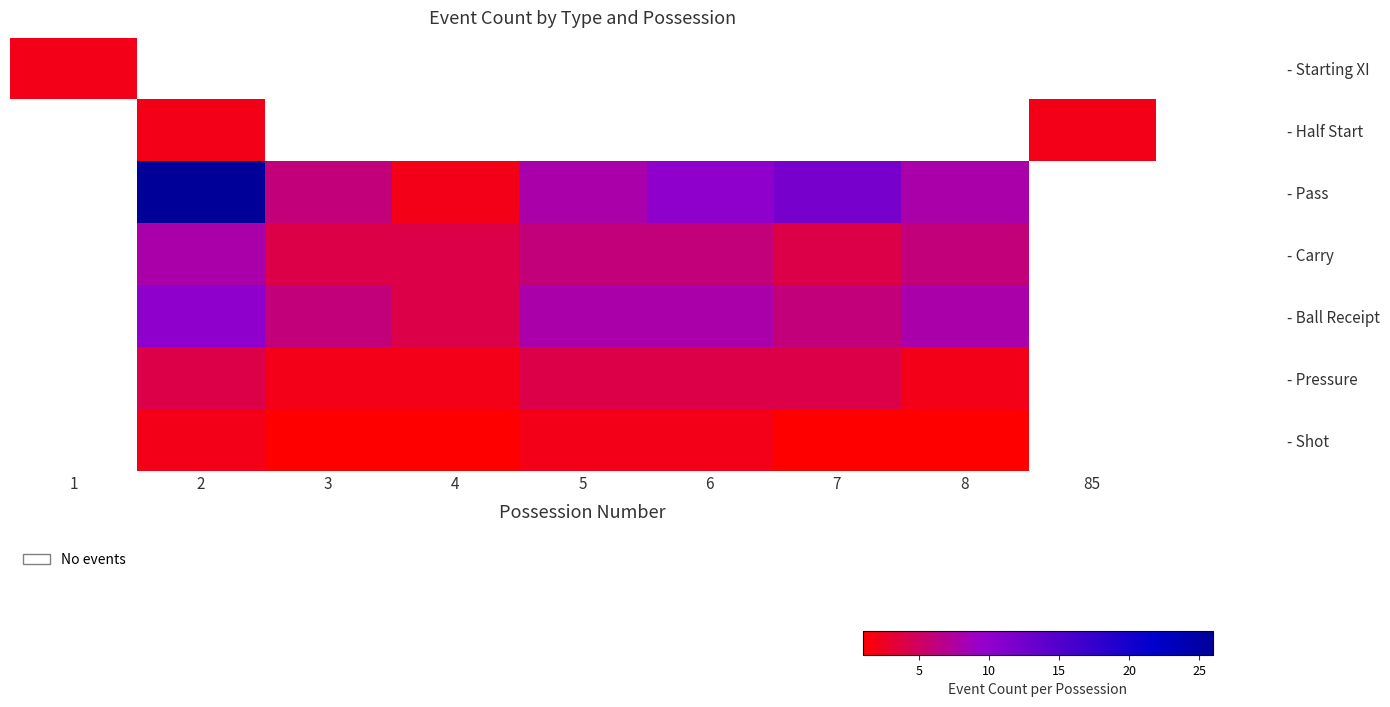

Which series has the widest spread of values?

- Starting XI